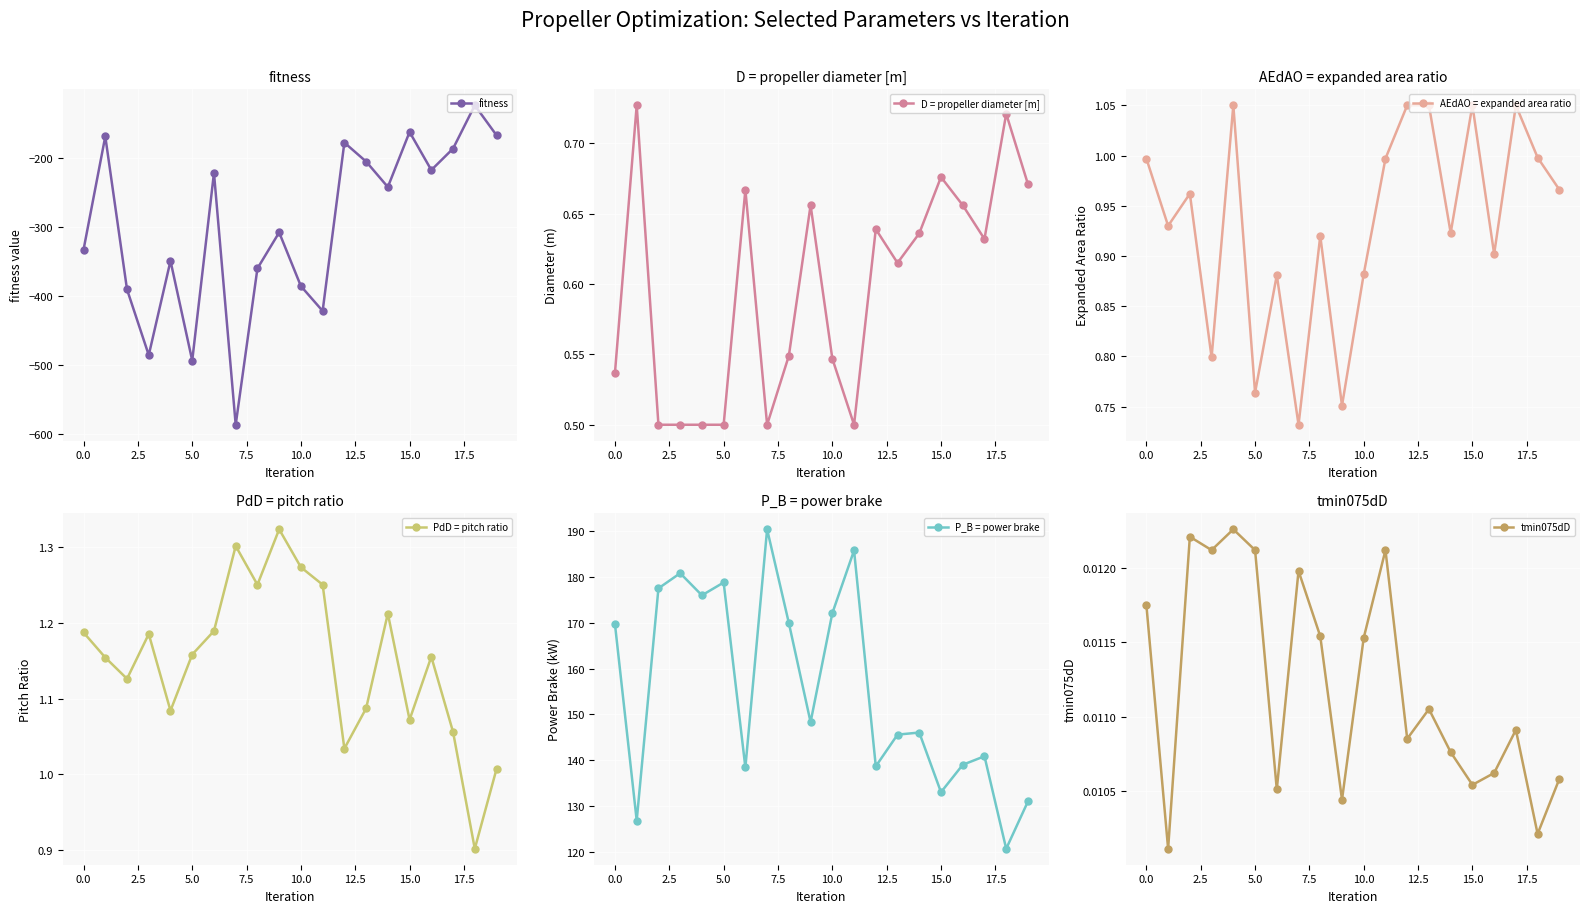

What is the greatest value displayed?

190.4